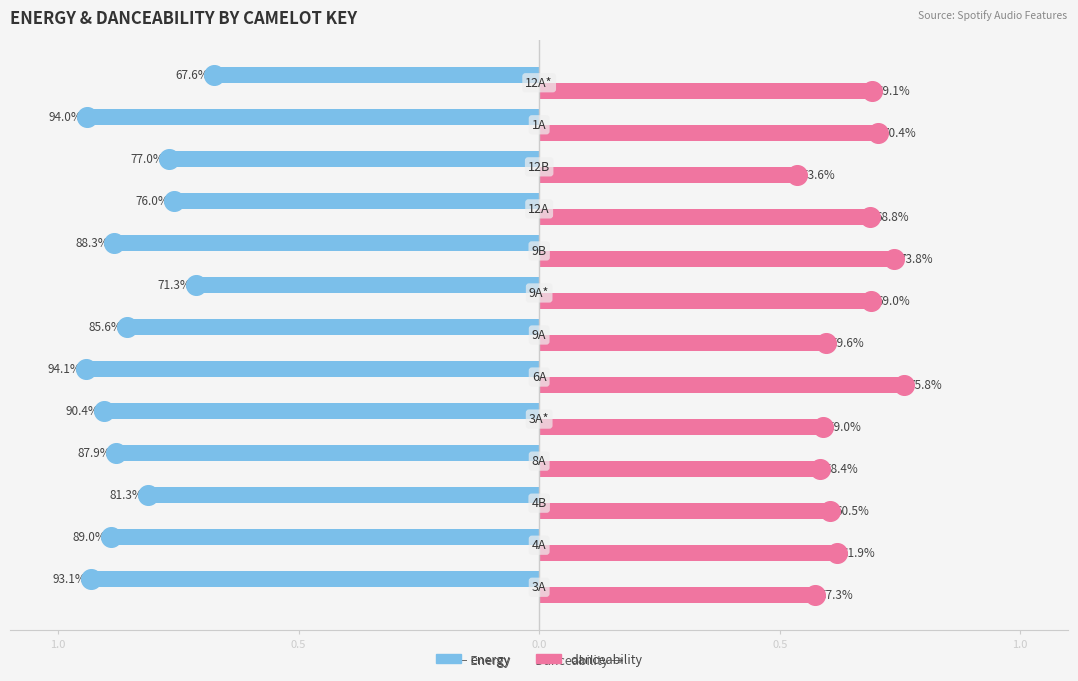

At how many categories does at least one series exceed 0?

13